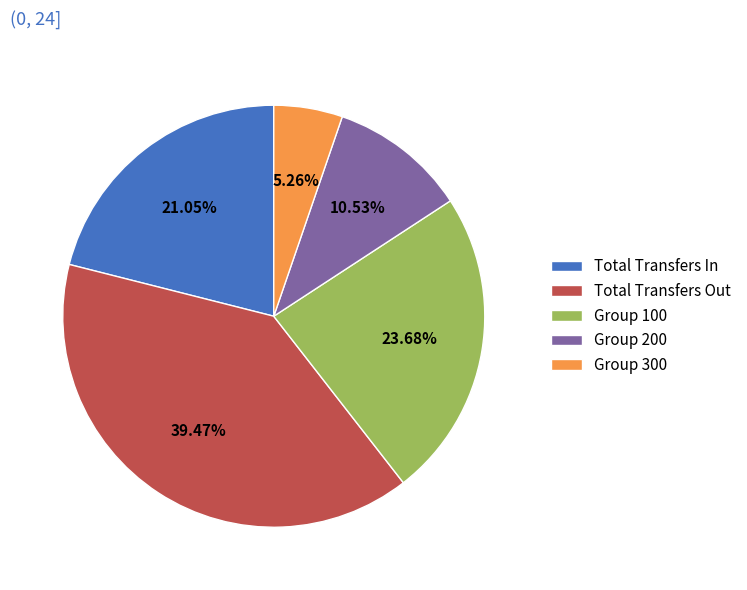

Which category has the biggest portion of the pie?

Total Transfers Out